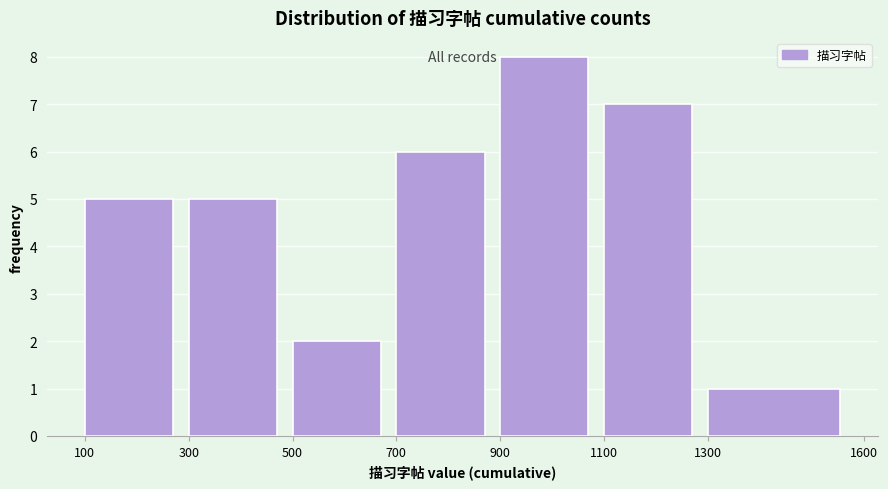

Reading left to right, transcribe this chart: for each bar, give the range it covers on the x-axis and its height. The values are not printed on the chart, so give them approximately, as read against the axis.

100 to 300: 5
300 to 500: 5
500 to 700: 2
700 to 900: 6
900 to 1100: 8
1100 to 1300: 7
1300 to 1600: 1